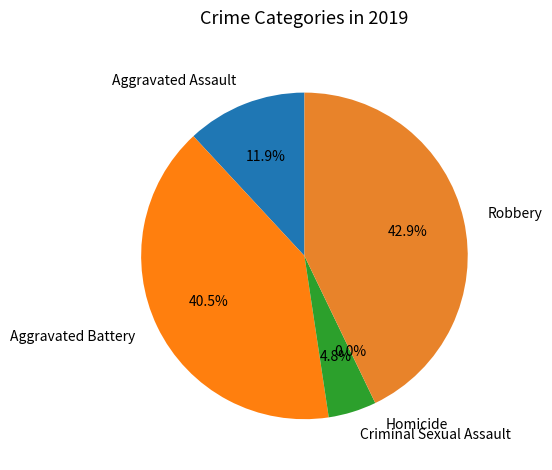

Which slice is the largest?

Robbery